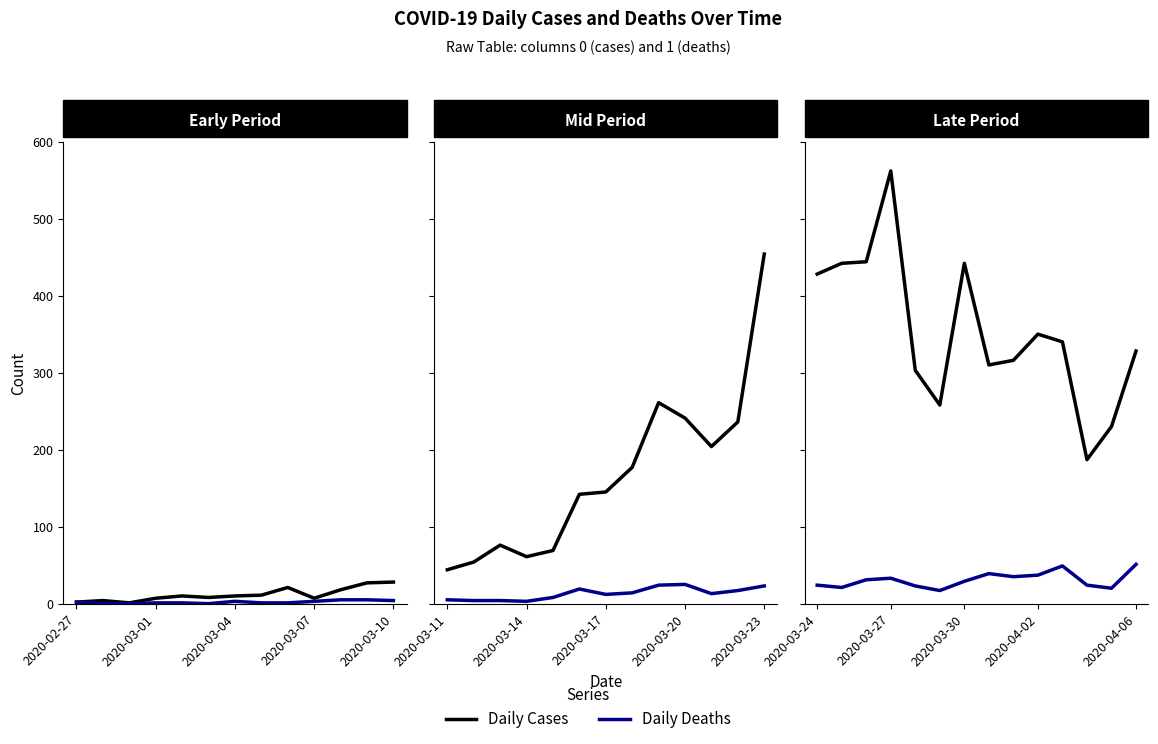

Rank the series by their maximum value, from highest to lowest.

Daily Cases, Daily Deaths